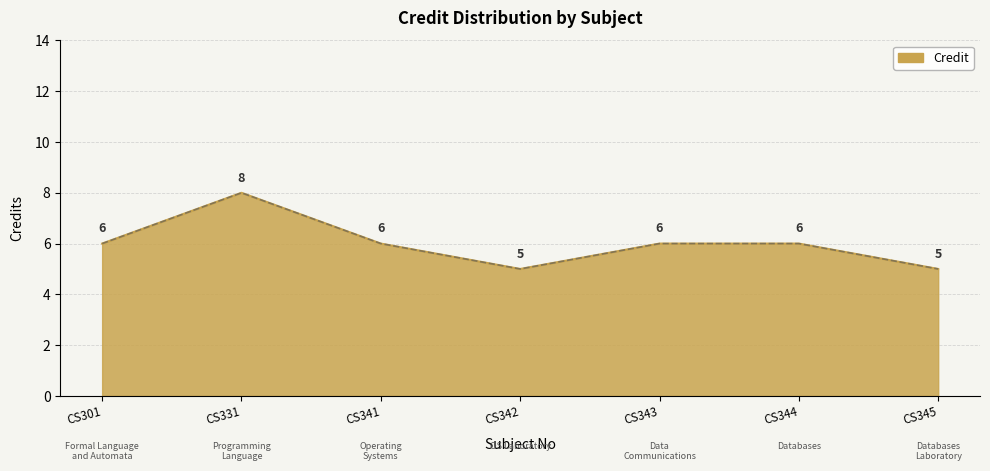

Approximately how many times larger is the value at CS344 compared to CS301?

1.0